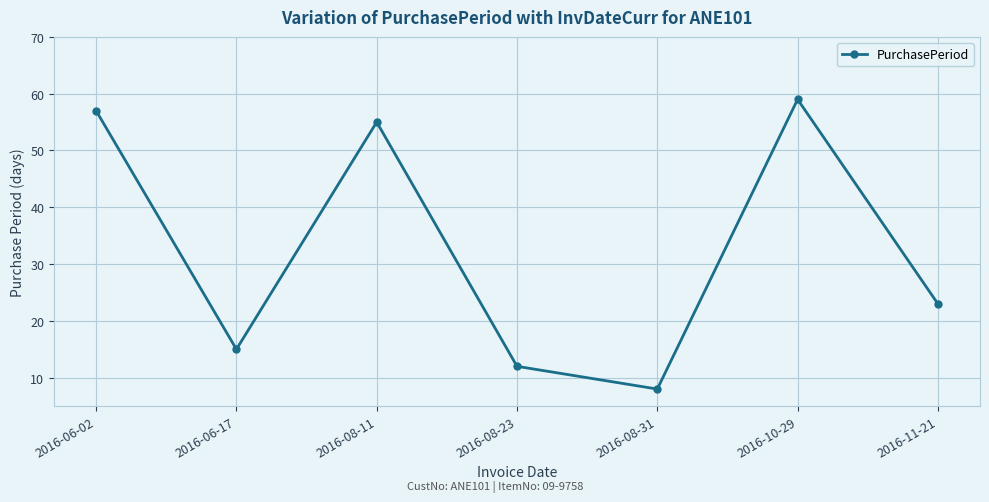

At which label is the value closest to 33?

2016-11-21